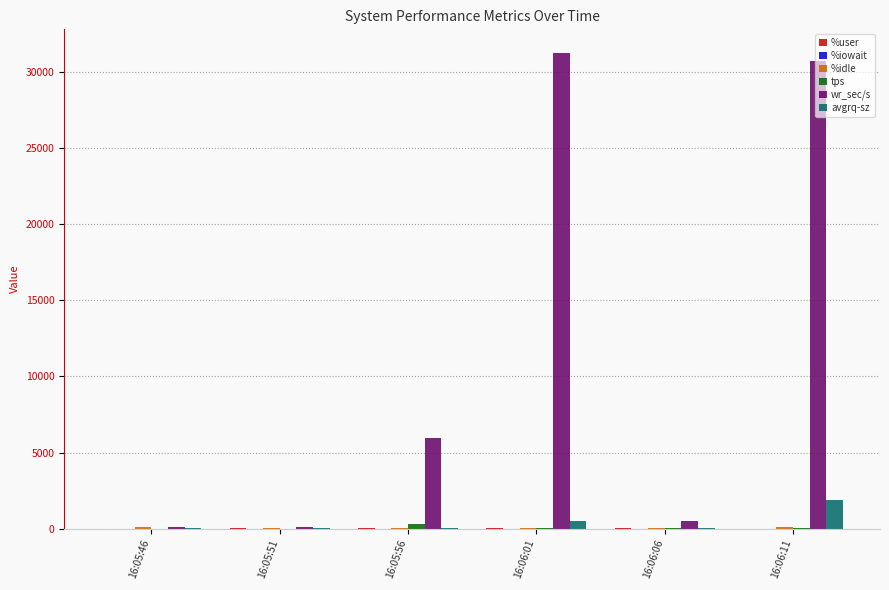

Which series changed the most between 16:06:01 and 16:06:11?

avgrq-sz